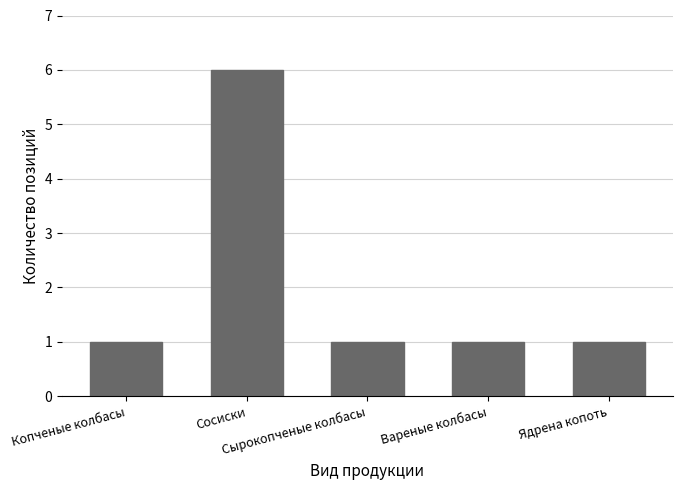

Reading left to right, list all the values displayed in this chart.

1	6	1	1	1